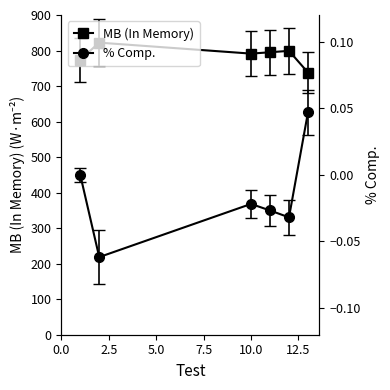

What are all the series names shown in the legend?

MB (In Memory), % Comp.